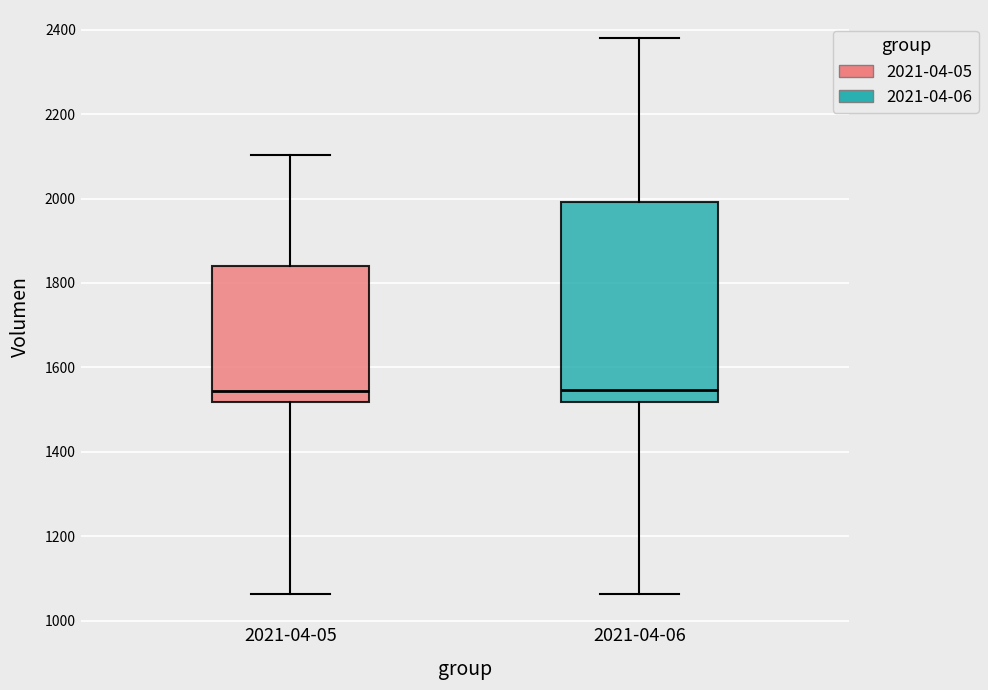

Where is the upper edge of the box for 2021-04-06 on the y-axis? The values are not printed on the chart, so give them approximately, as read against the axis.

2000